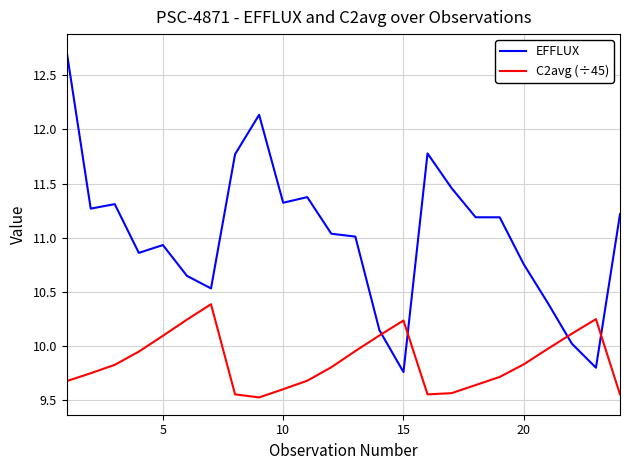

List the series in order of their overall mean, lowest first.

C2avg (÷45), EFFLUX